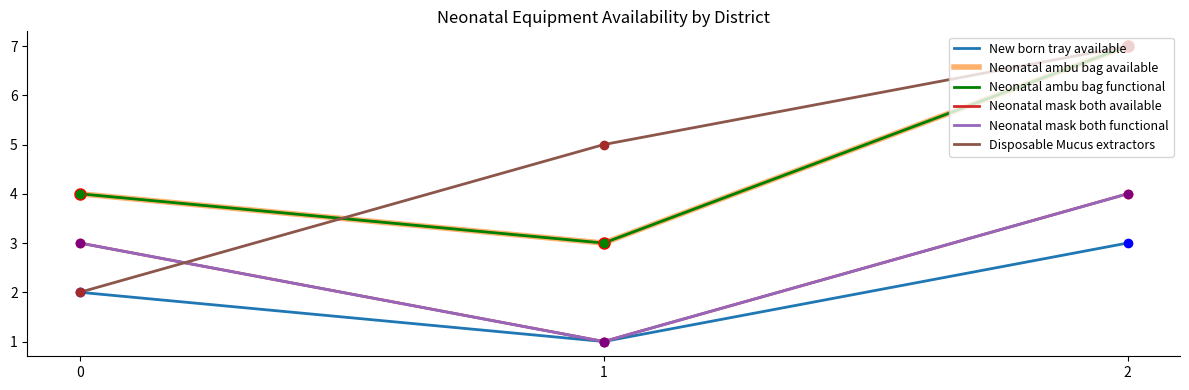

Does the chart have visible grid lines?

No